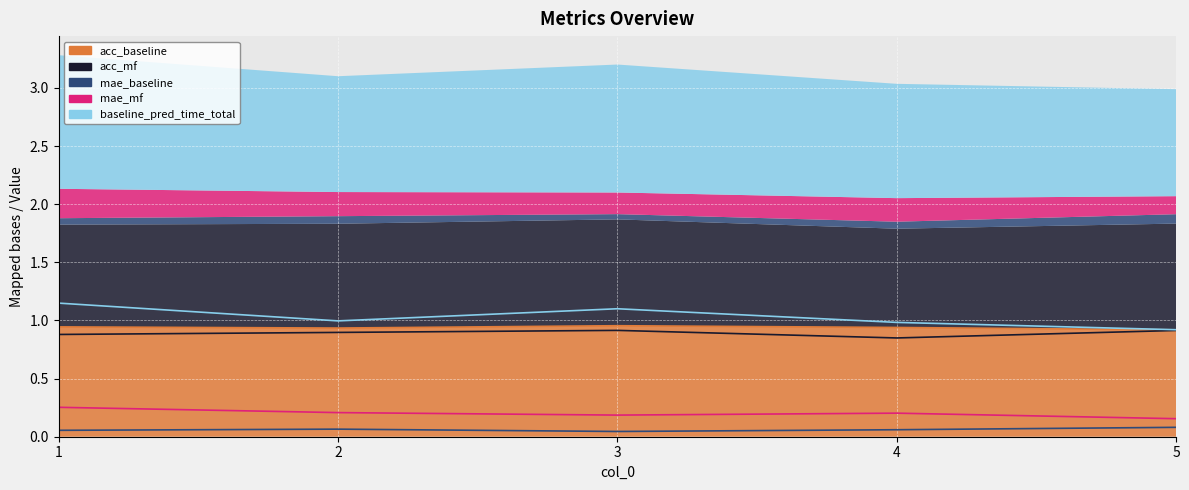

Where is the first local minimum for baseline_pred_time_total?

2